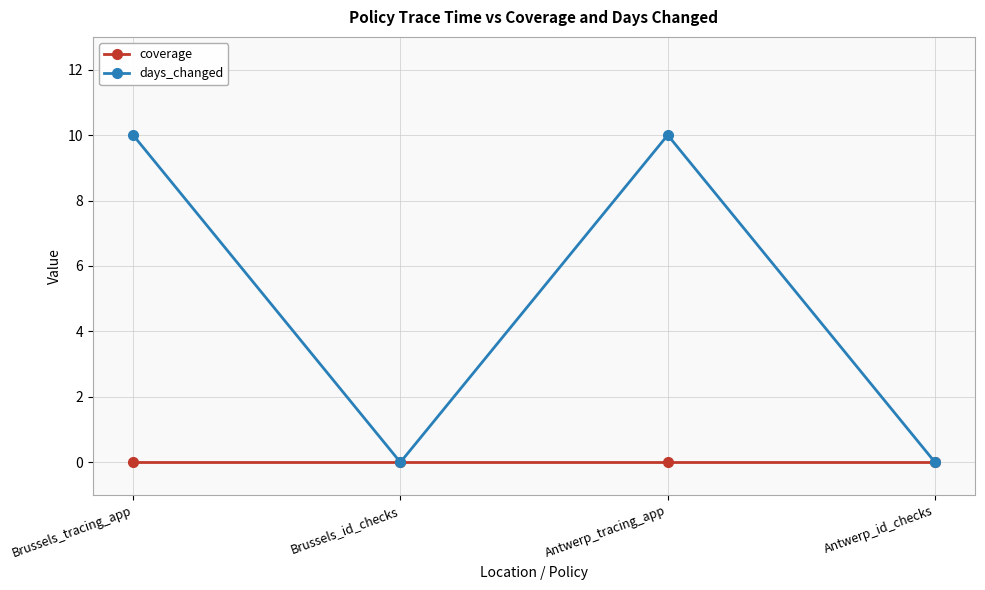

Which series has the largest total across all categories?

days_changed